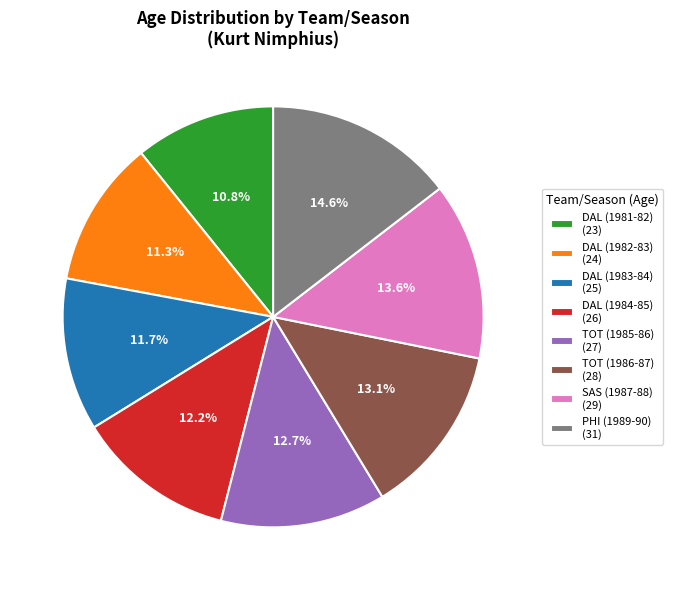

To the nearest percent, what is the combined percentage of DAL (1984-85) and TOT (1986-87)?

25%